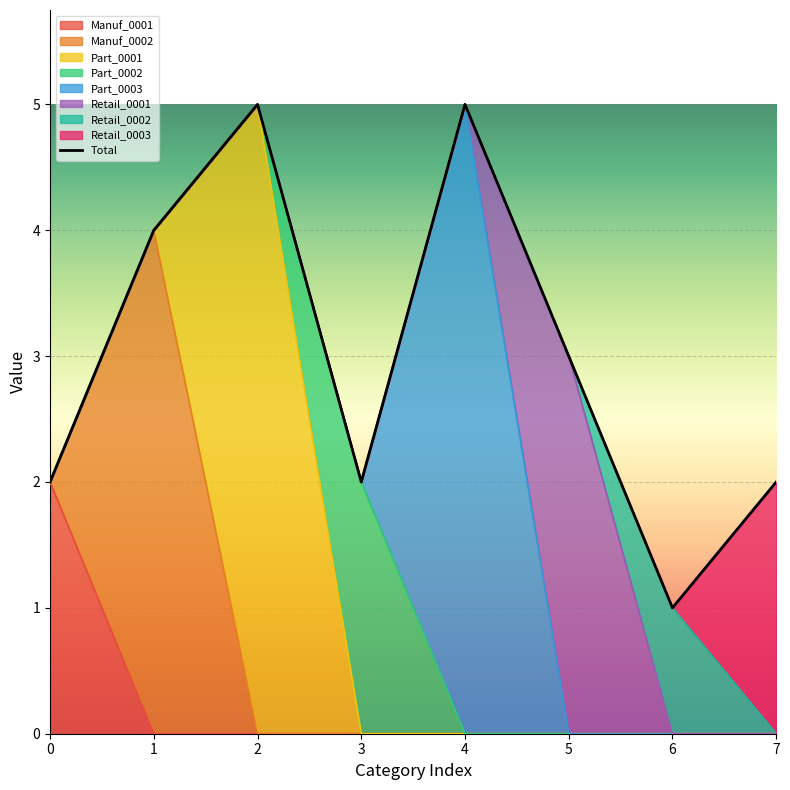

At which label is the value closest to 3?

5